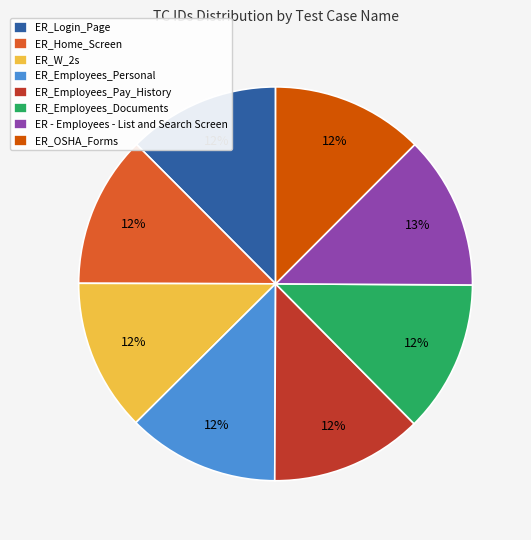

Is the sum of ER_OSHA_Forms and ER_Employees_Documents greater than half?

No